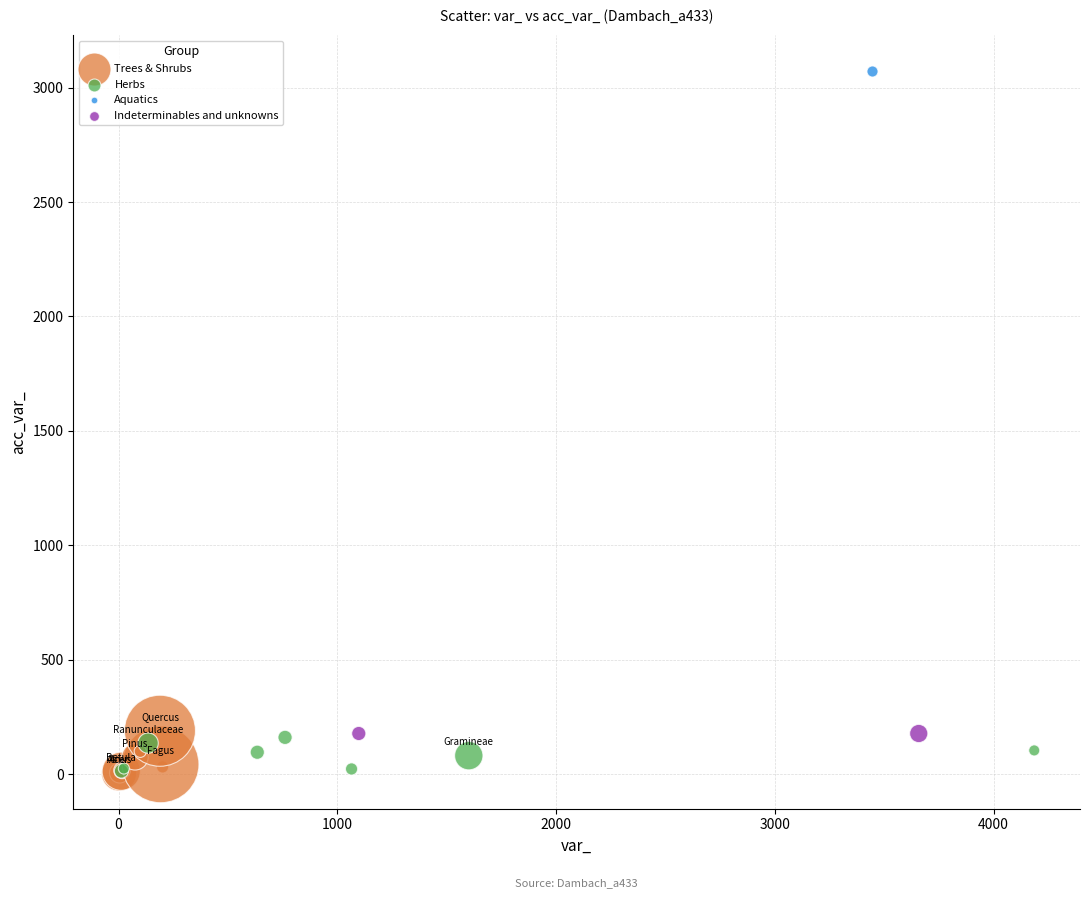

What are all the series names shown in the legend?

Trees & Shrubs, Herbs, Aquatics, Indeterminables and unknowns